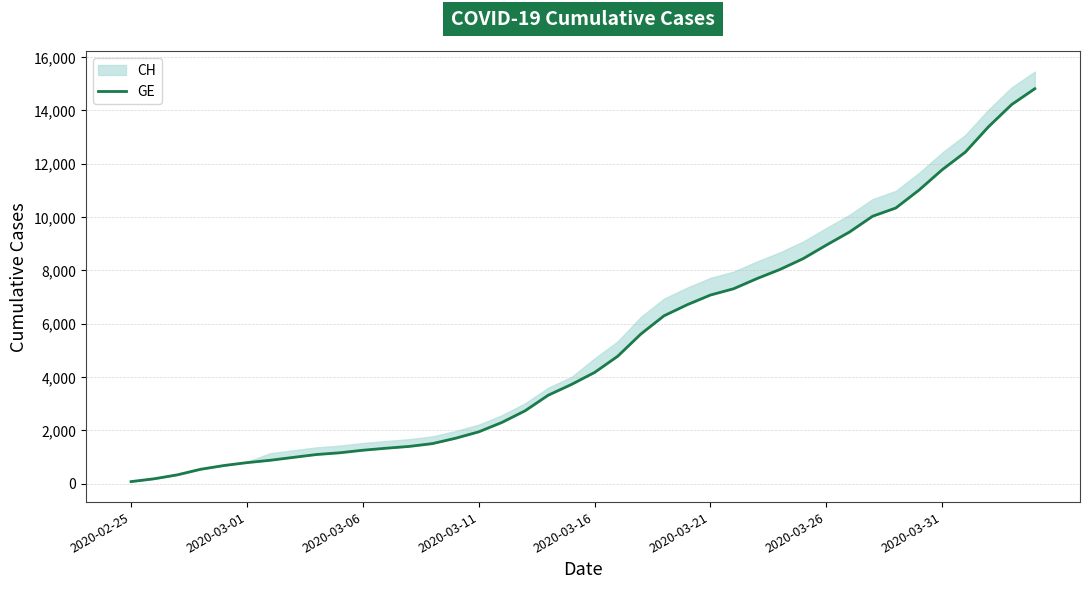

The chart shows a value of 2290 at 16. True or false?

True